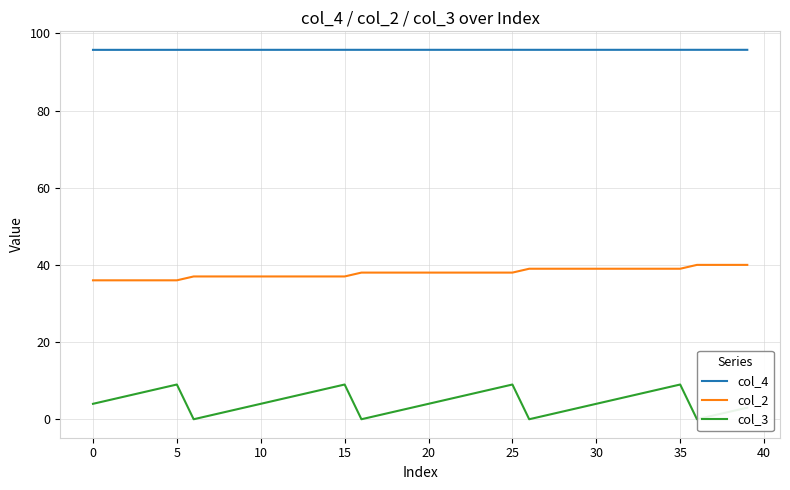

Which series has the largest total across all categories?

col_4